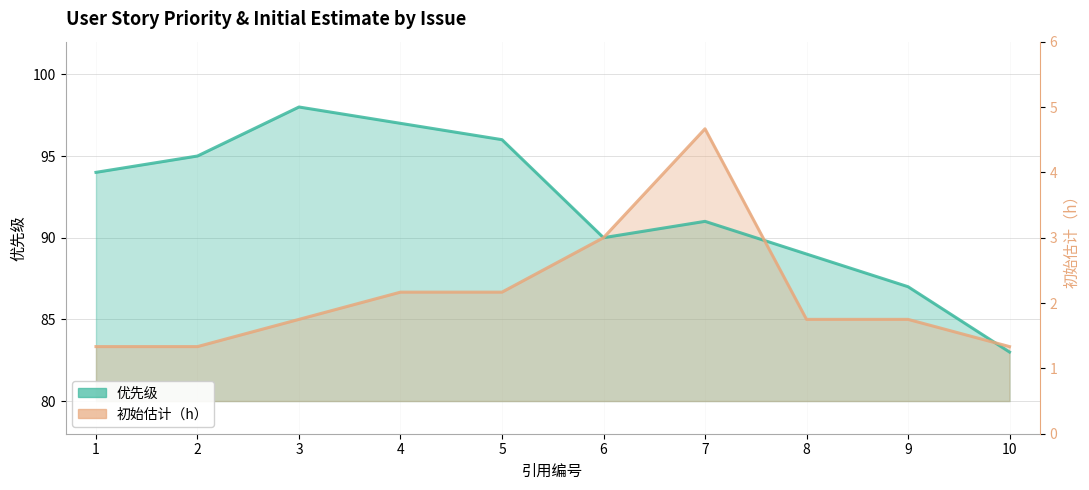

What is the difference between the 优先级 values at 8 and 6?

1.0